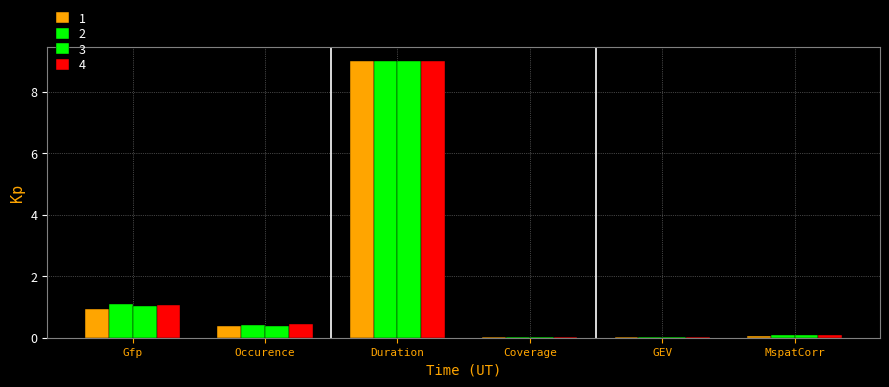

List the labels in order of 2 value, smallest first.

GEV, Coverage, MspatCorr, Occurence, Gfp, Duration